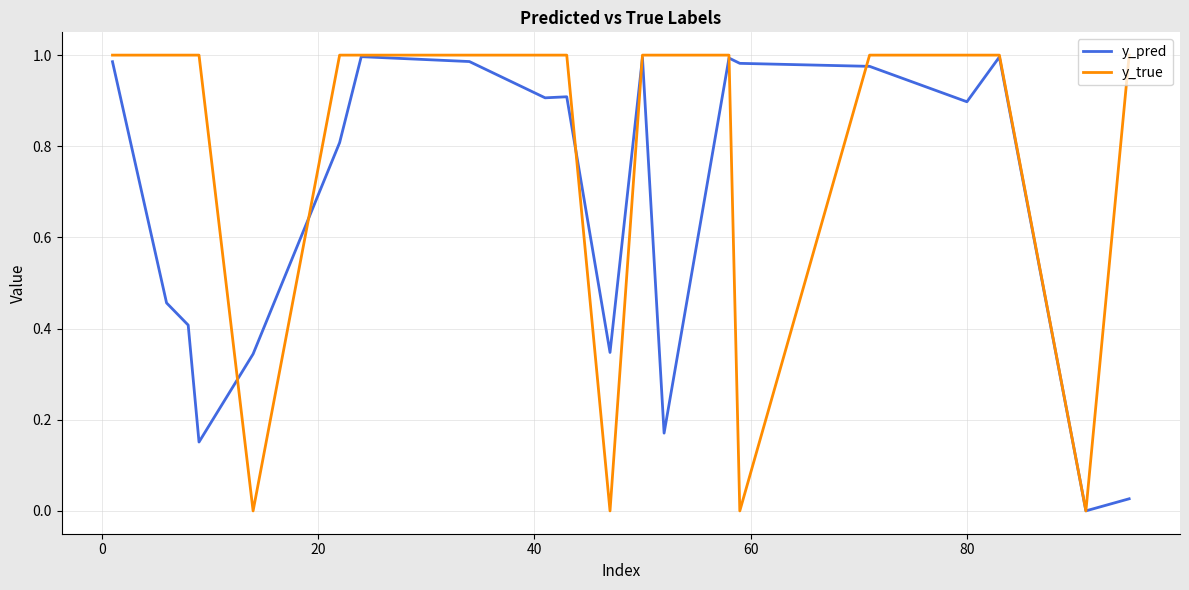

Does the chart display data point markers on the line(s)?

No